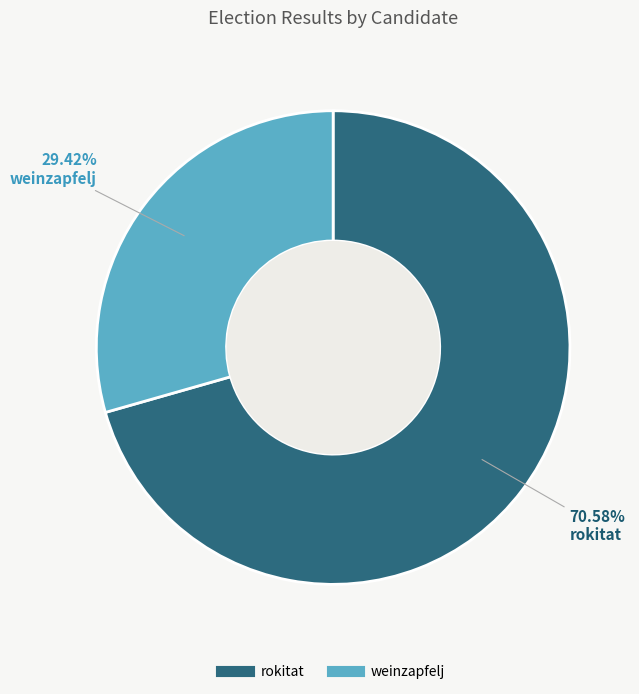

How many segments does this pie chart have?

2